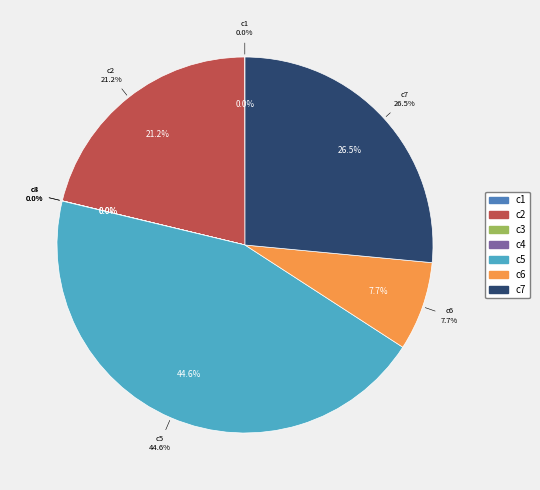

How many segments does this pie chart have?

7